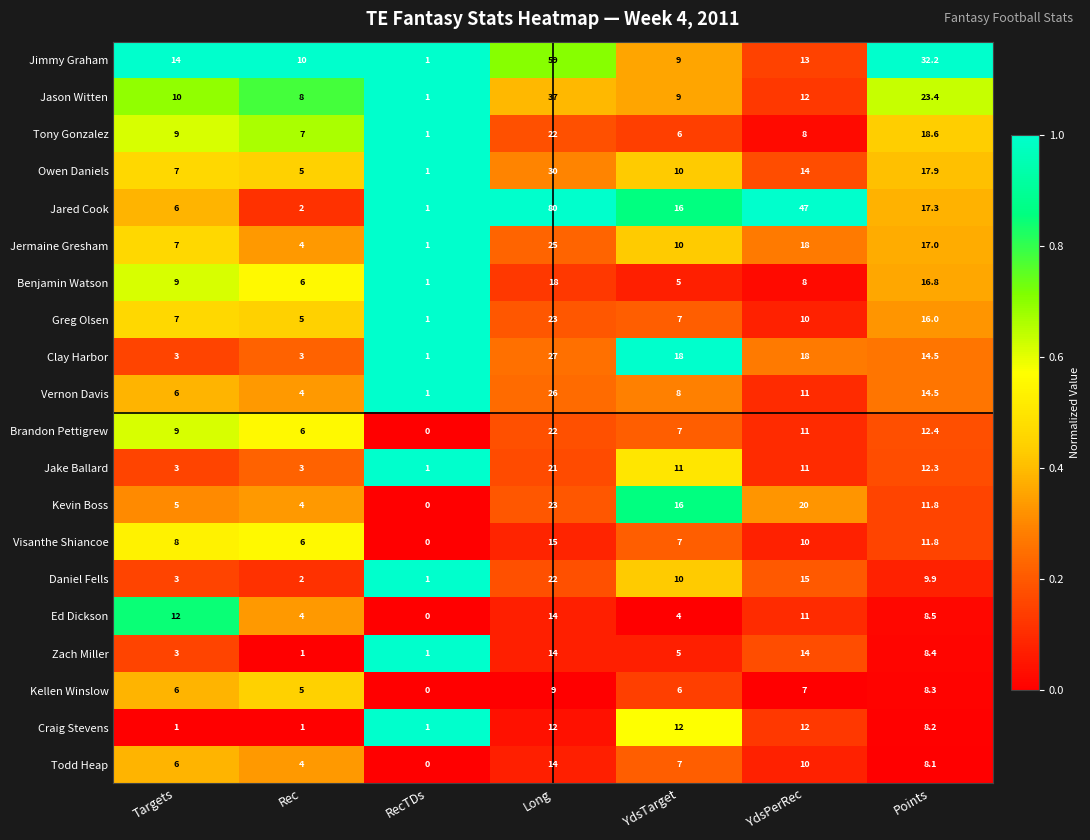

List the labels in order of Tony Gonzalez value, smallest first.

RecTDs, YdsTarget, Rec, YdsPerRec, Targets, Points, Long